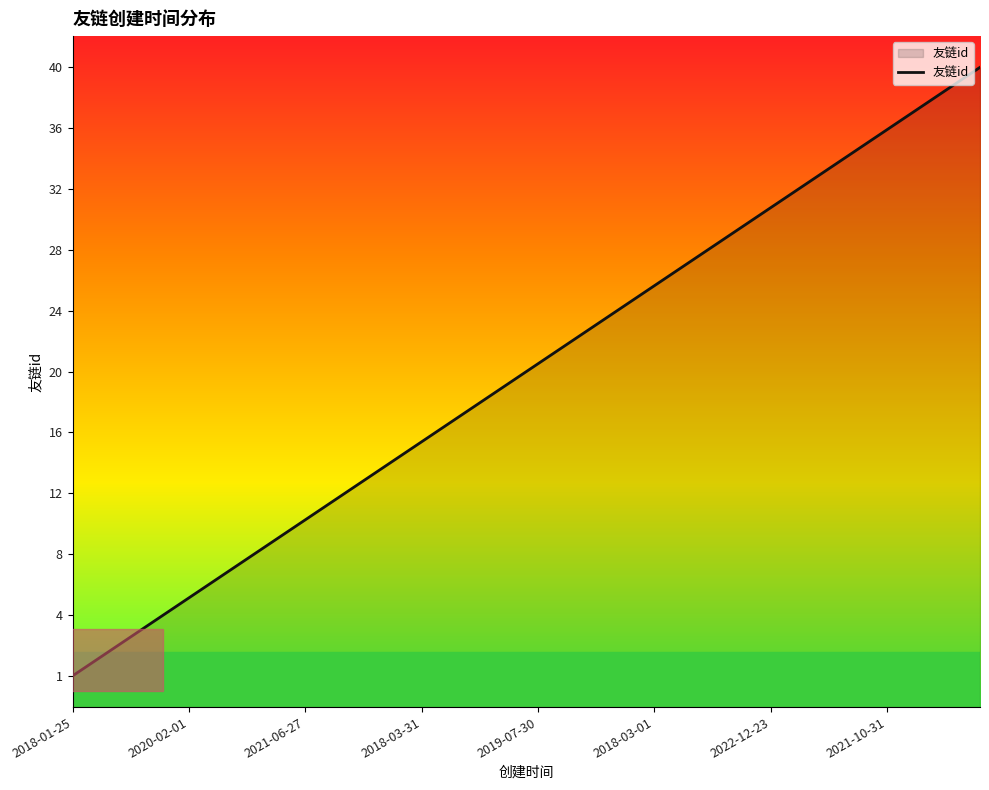

Which category has the highest value across all series?

39